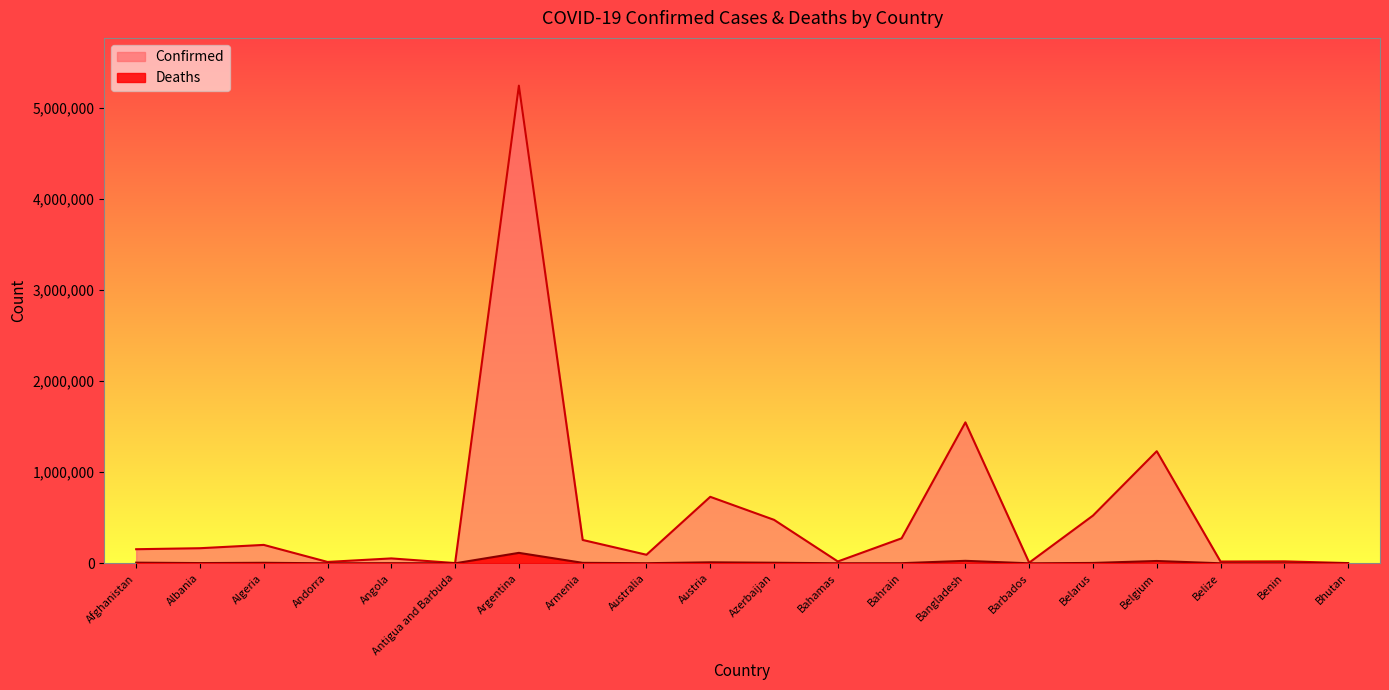

What is the label of the 7th point from the right?

Bangladesh